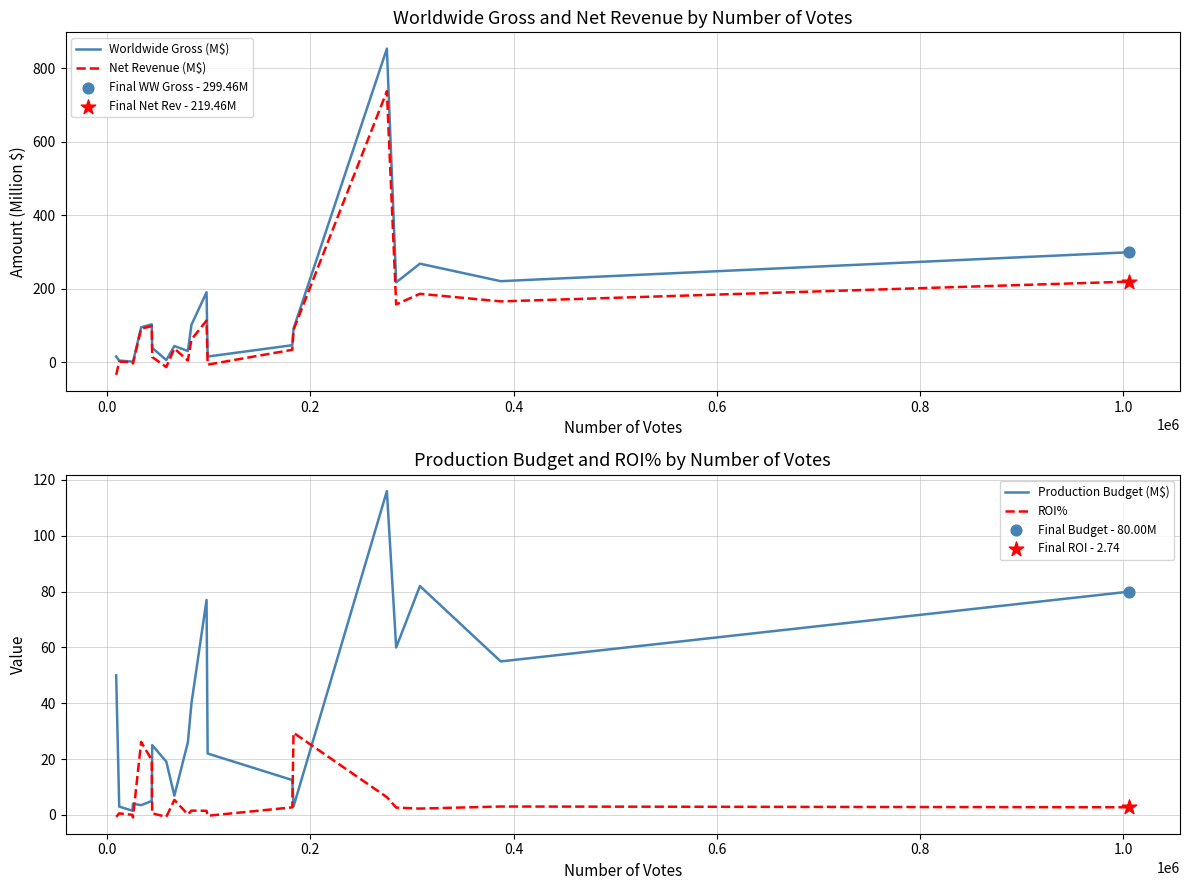

At how many categories does at least one series exceed 53?

10